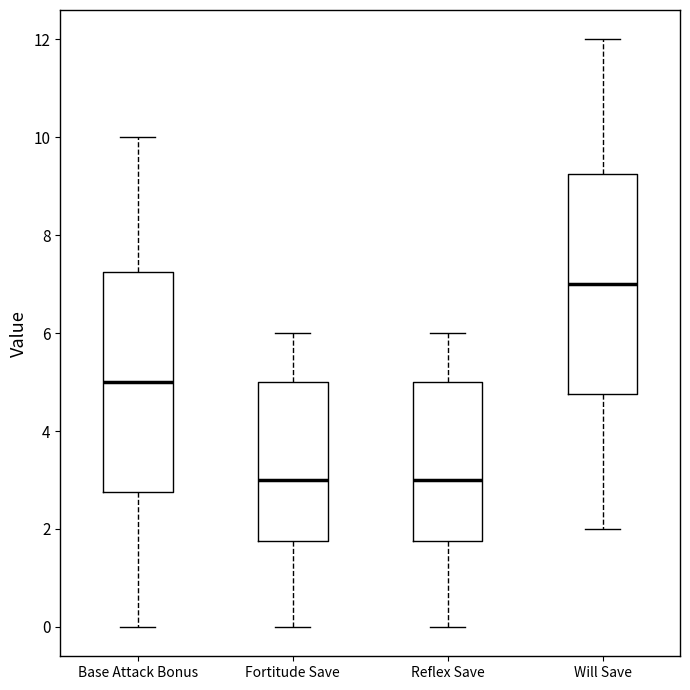

Where is the lower edge of the box for Fortitude Save on the y-axis? The values are not printed on the chart, so give them approximately, as read against the axis.

1.8